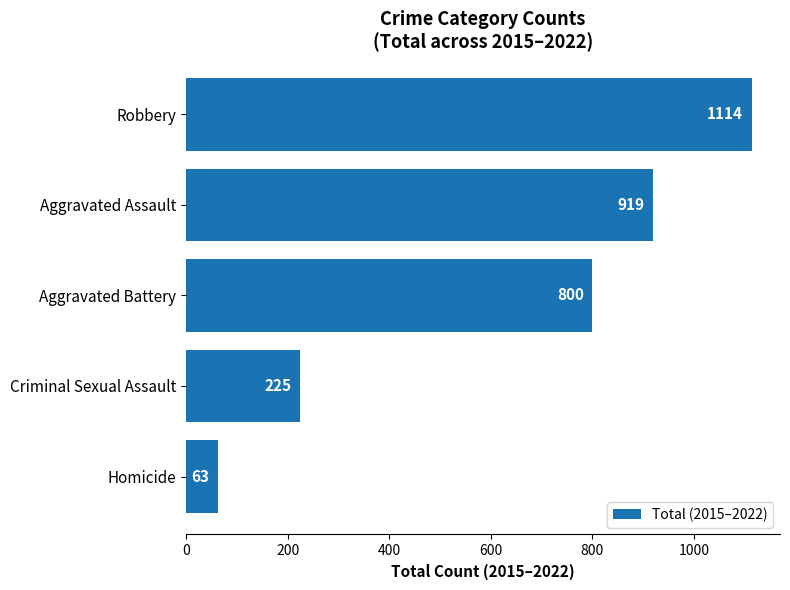

How many bars are there in total?

5